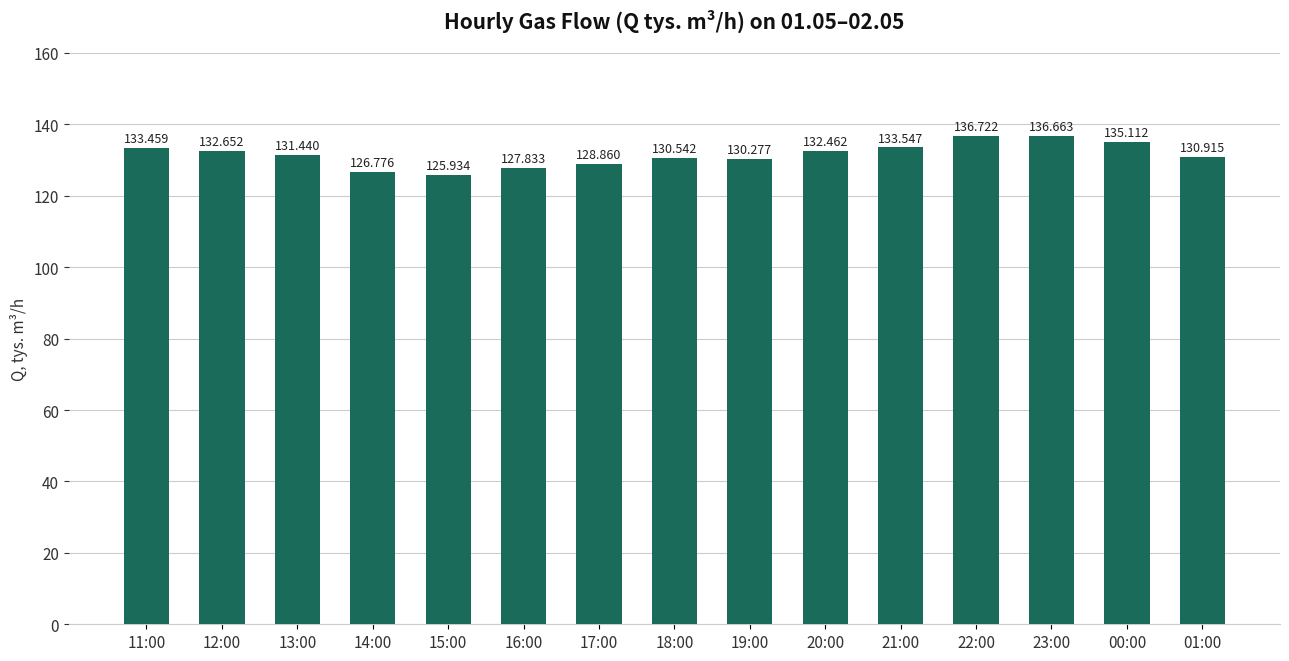

Reading left to right, list all the values displayed in this chart.

11:00=133.5	12:00=132.7	13:00=131.4	14:00=126.8	15:00=125.9	16:00=127.8	17:00=128.9	18:00=130.5	19:00=130.3	20:00=132.5	21:00=133.5	22:00=136.7	23:00=136.7	00:00=135.1	01:00=130.9